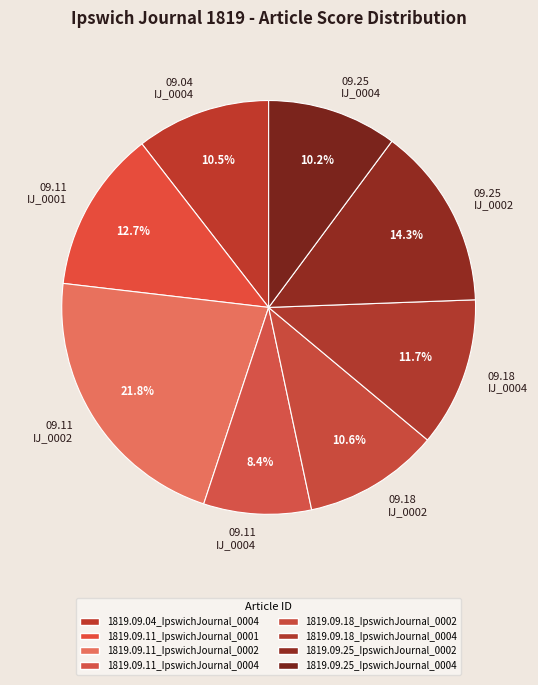

Which has a higher value, 09.18 IJ_0004 or 09.25 IJ_0002?

09.25 IJ_0002